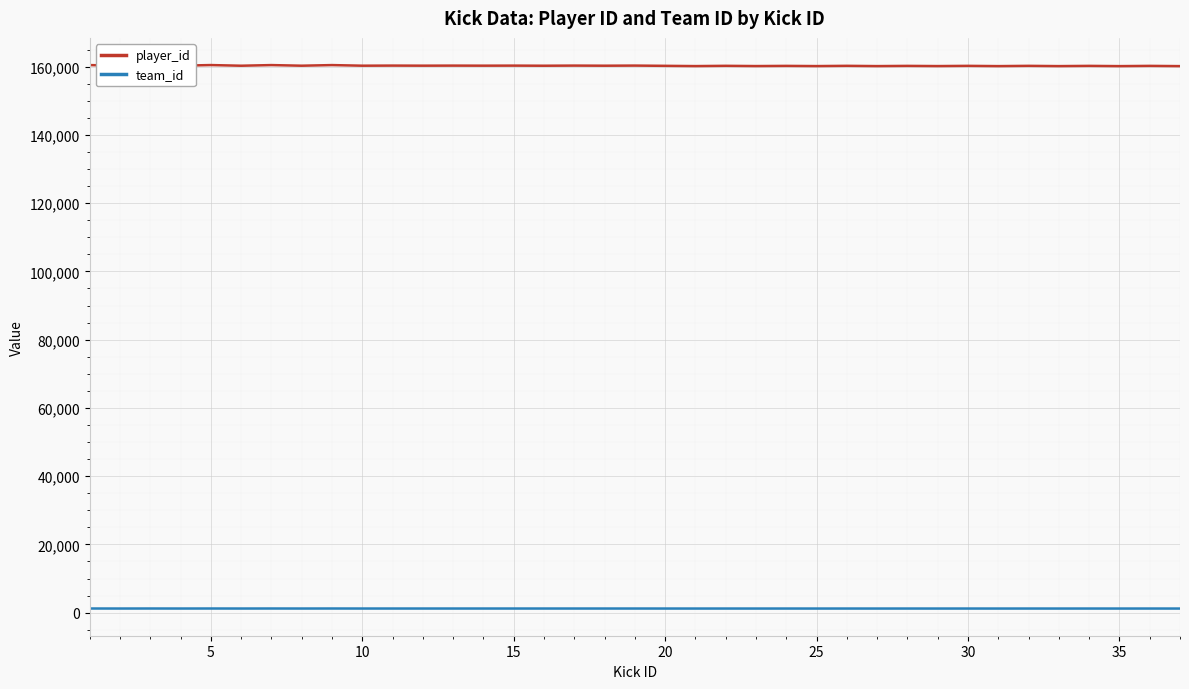

In team_id, how many points are lower than both neighbors (excluding endpoints)?

17